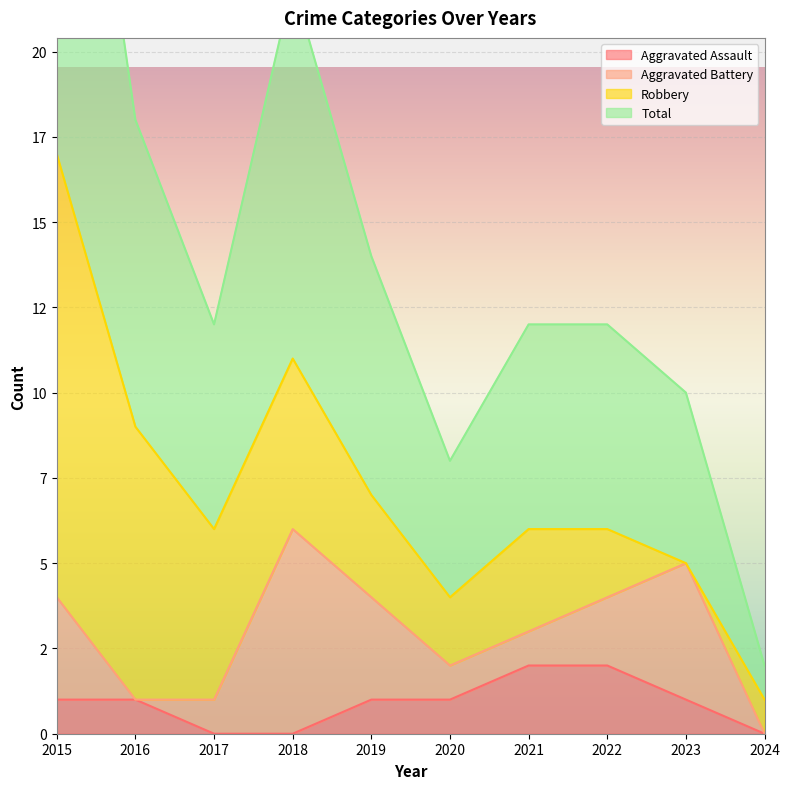

What is the sum of the Aggravated Assault values at 2022 and 2021?

4